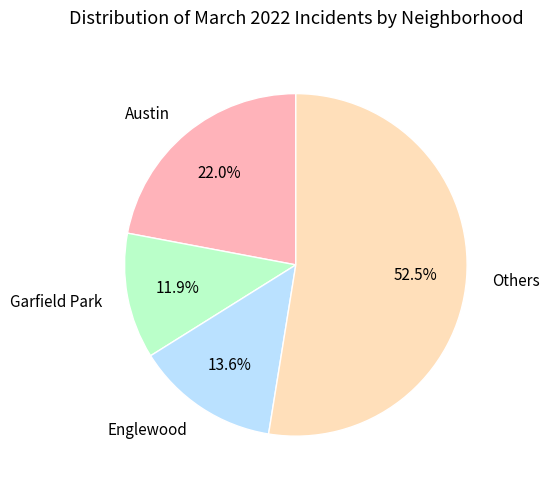

Is the sum of Garfield Park and Austin greater than half?

No